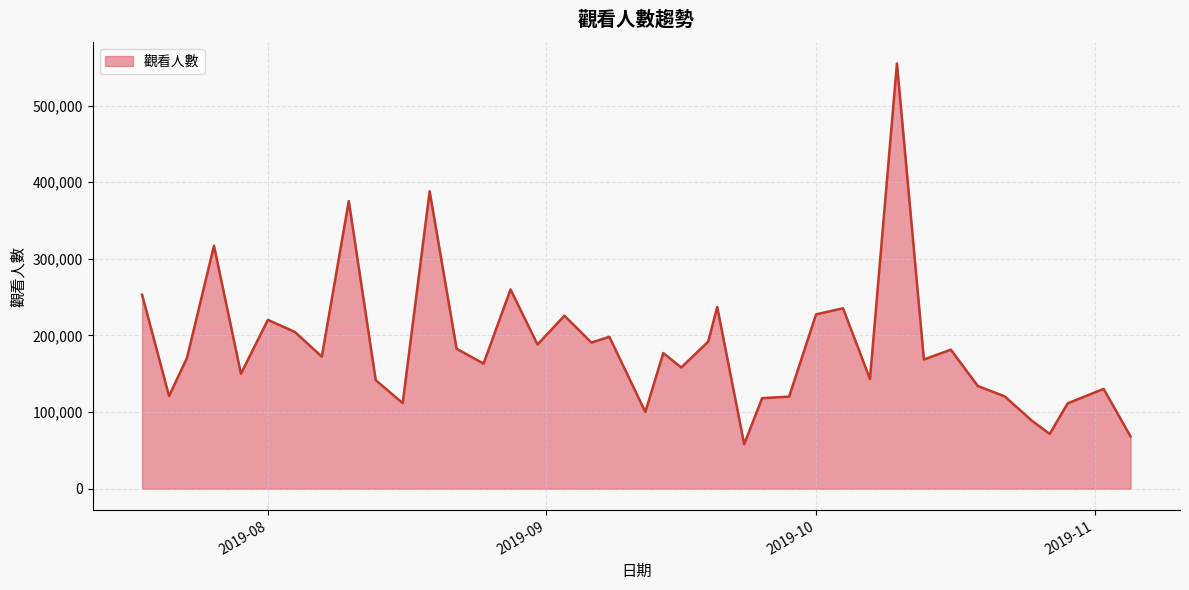

What is the maximum value shown in the chart?

554947